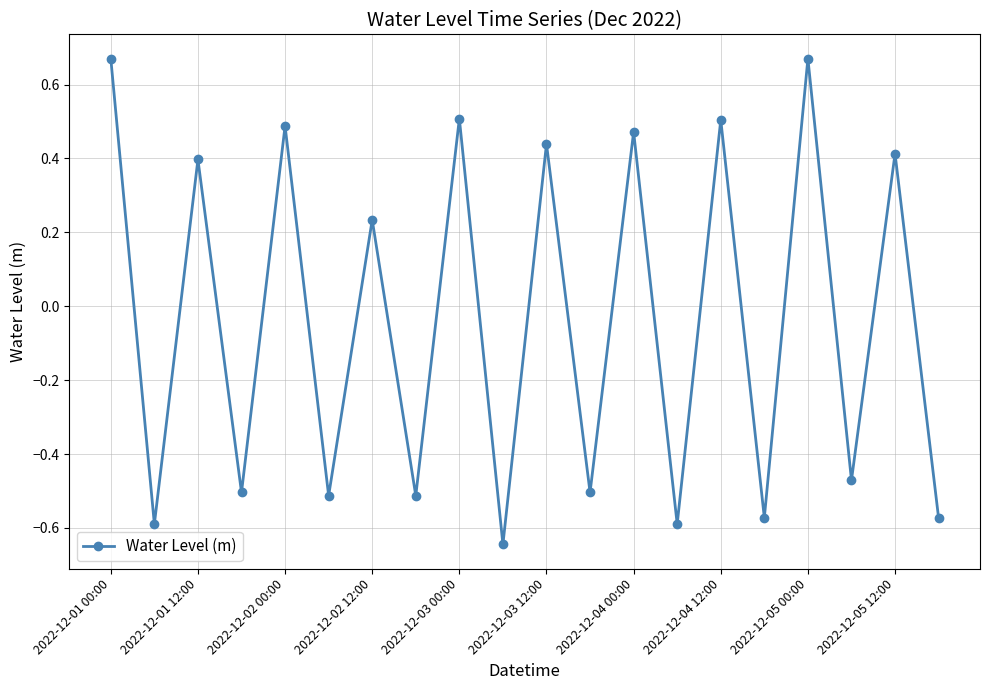

How many interior local peaks (higher than both neighbors) does the data have?

9